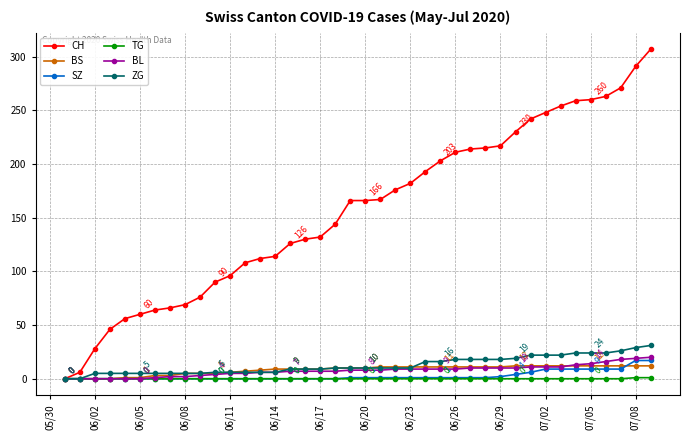

What is the maximum value shown in the chart?

307